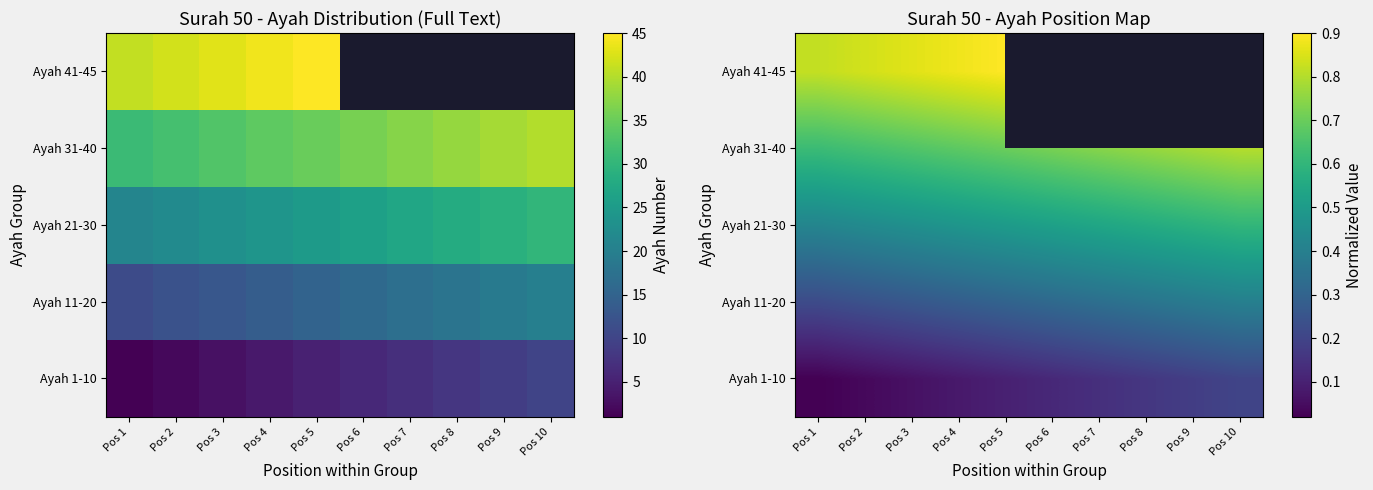

How many Ayah 21-30 values are between 0 and 1?

10